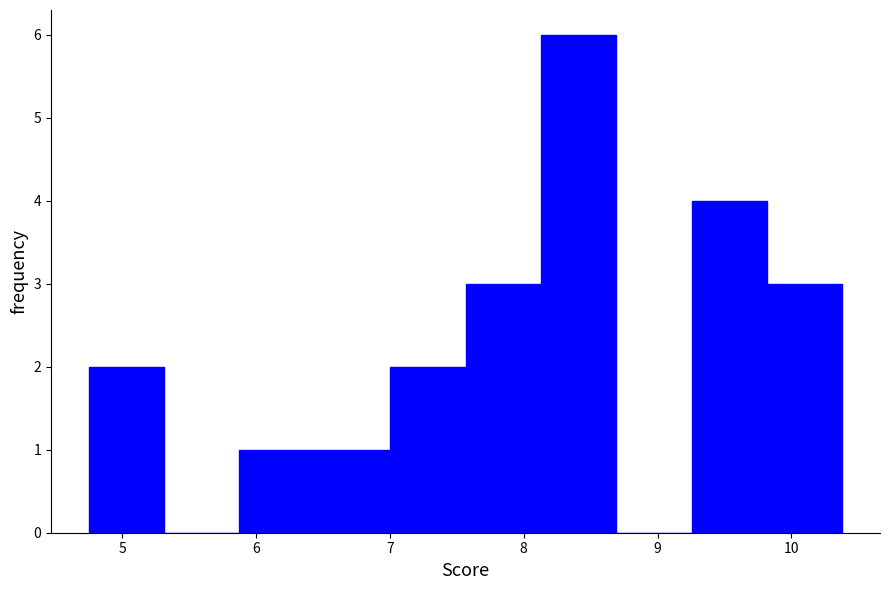

Reading left to right, list every bar in this chart as the range it spans on the x-axis followed by its height. Neither the bar edges nor the heights are printed on the chart, so give them approximately, as read against the axes.

4.8 to 5.3: 2
5.3 to 5.9: 0
5.9 to 6.4: 1
6.4 to 7.0: 1
7.0 to 7.6: 2
7.6 to 8.1: 3
8.1 to 8.7: 6
8.7 to 9.3: 0
9.3 to 9.8: 4
9.8 to 10.4: 3